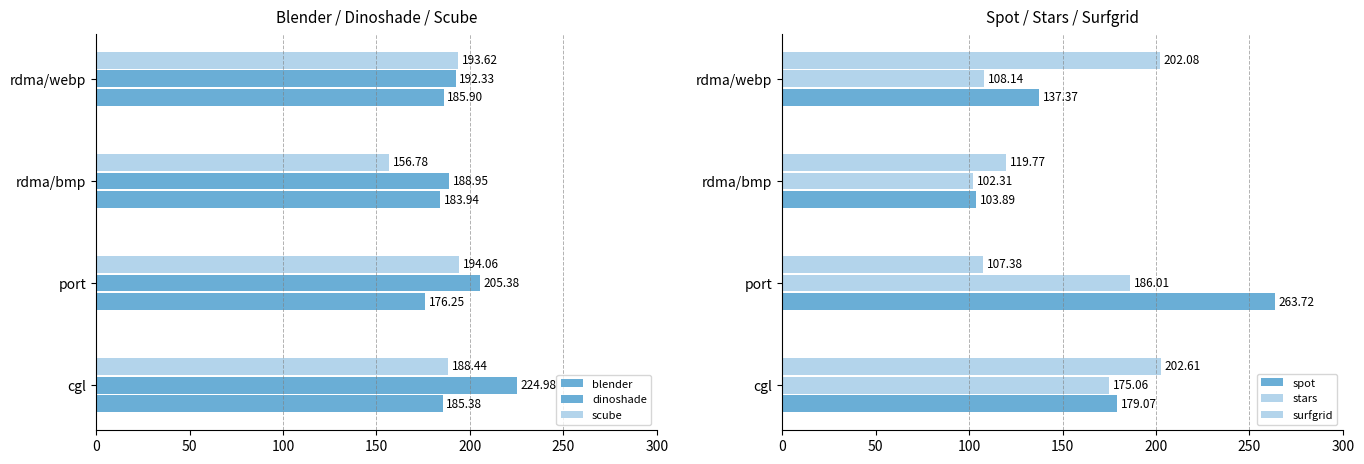

How many data points in dinoshade are less than 205?

2